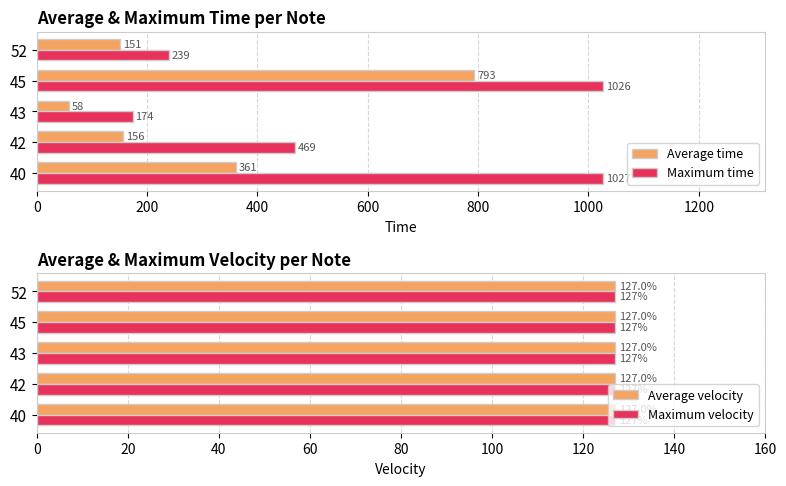

Is the value of Average time at 45 greater than the value of Maximum time at 52?

Yes